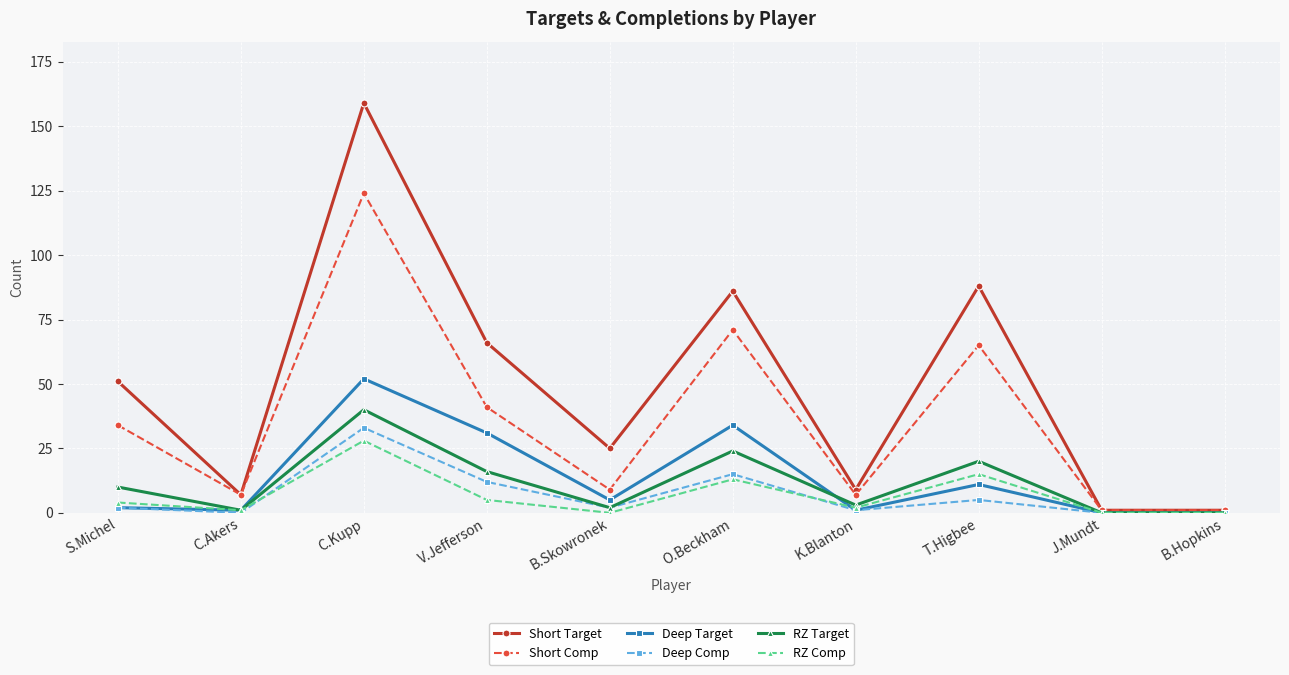

Between C.Akers and O.Beckham, which series saw the biggest shift?

Short Target